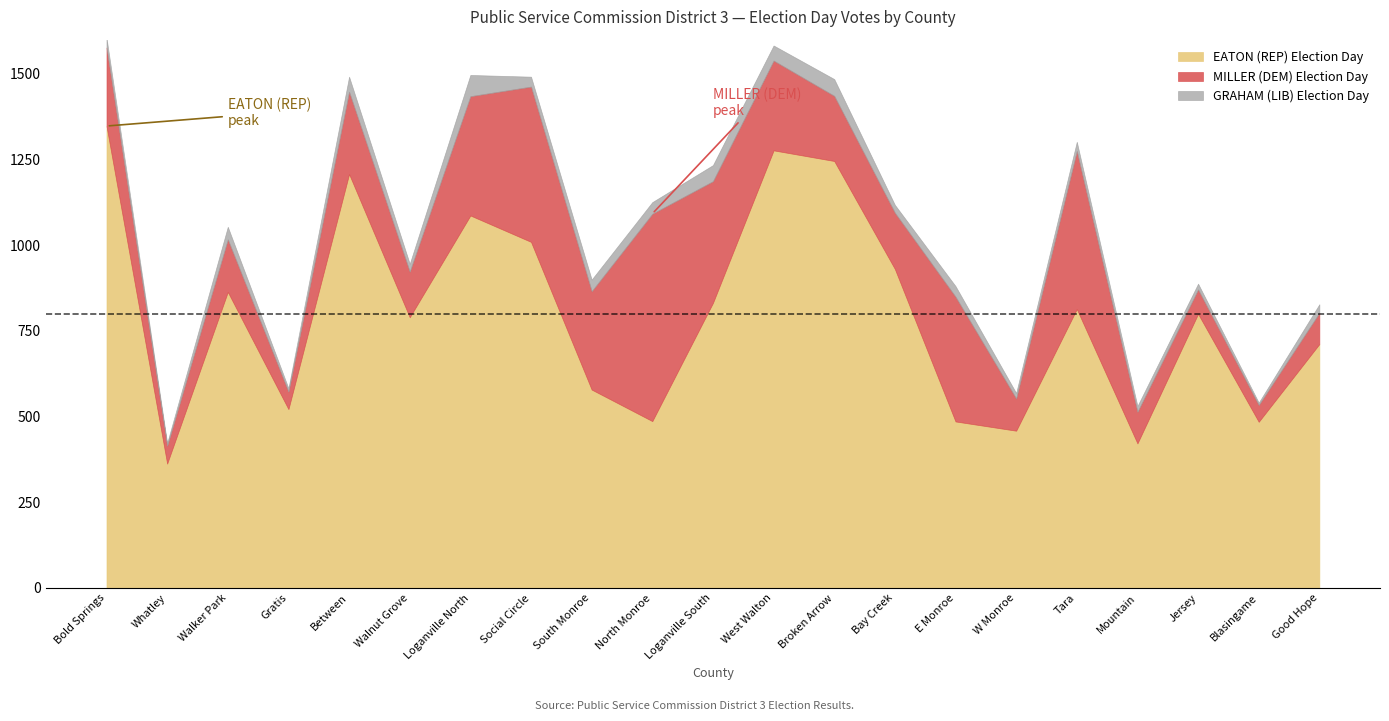

True or false: GRAHAM (LIB) Election Day and MILLER (DEM) Election Day cross at least once.

False